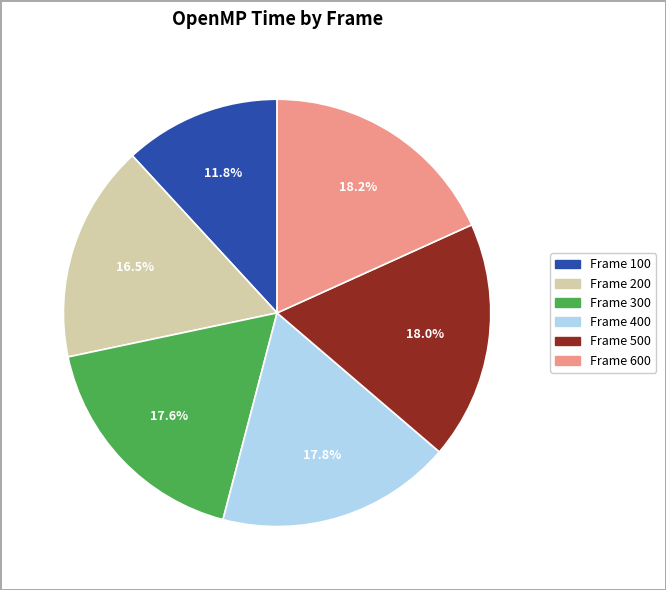

Does any single category account for the majority?

No